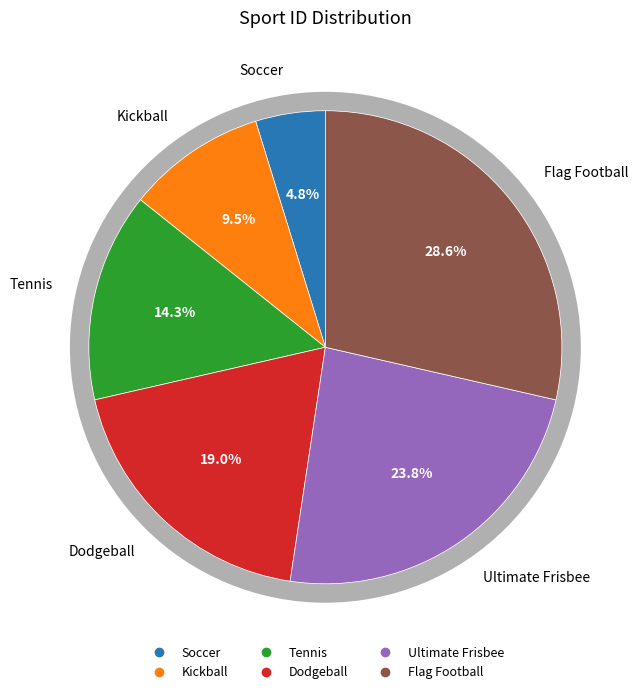

Approximately how many times larger is the value at Kickball compared to Tennis?

0.7